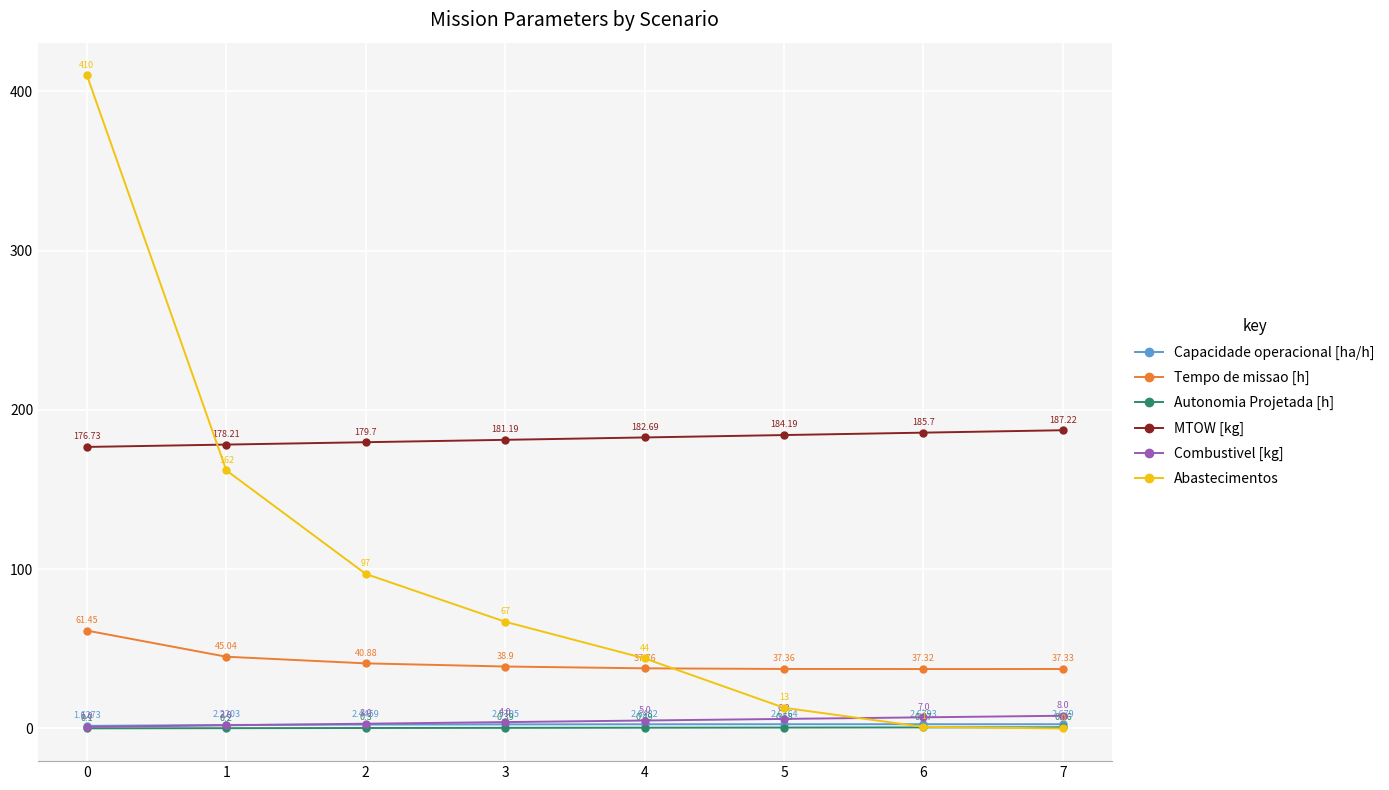

What is the sum of all Capacidade operacional [ha/h] values?

19.5